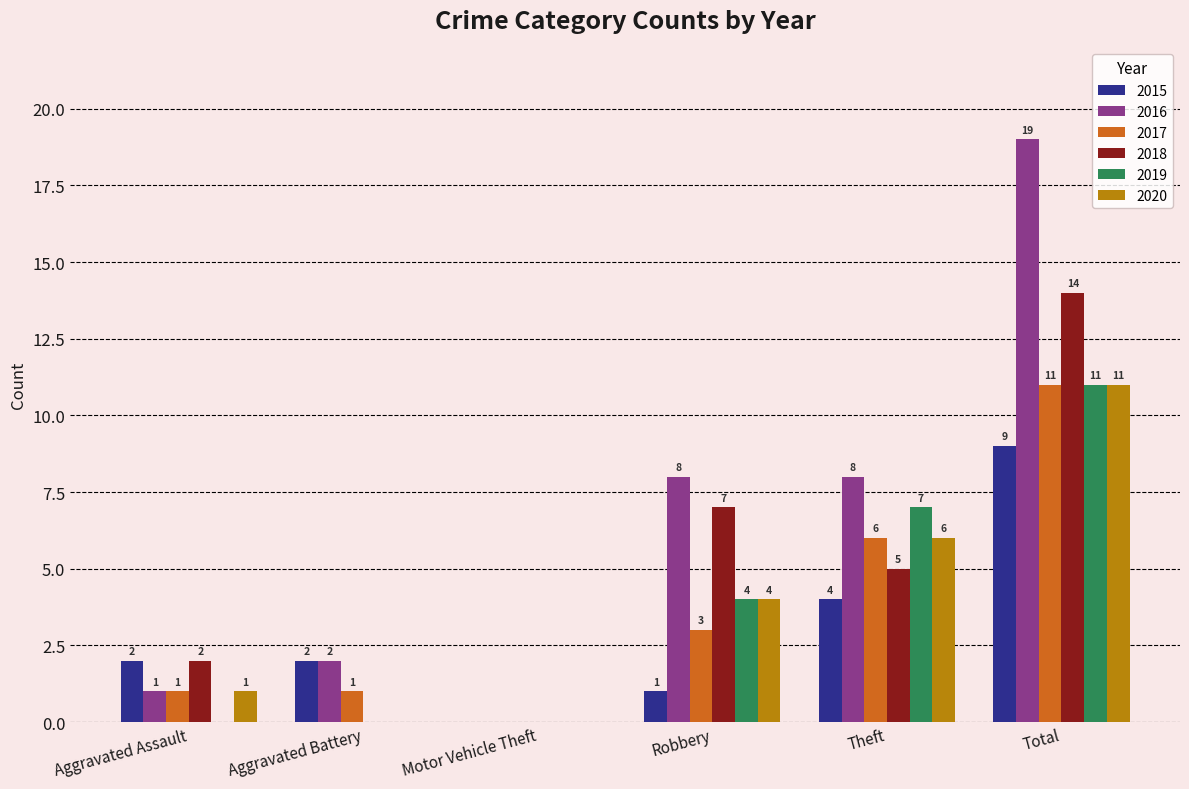

How many positive values does the 2016 series have?

5